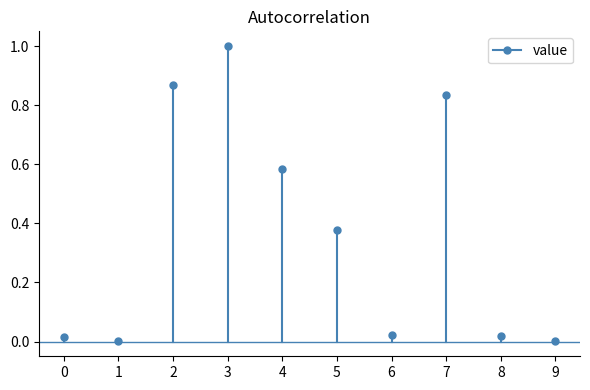

The chart shows a value of 0.0 at 0. True or false?

True